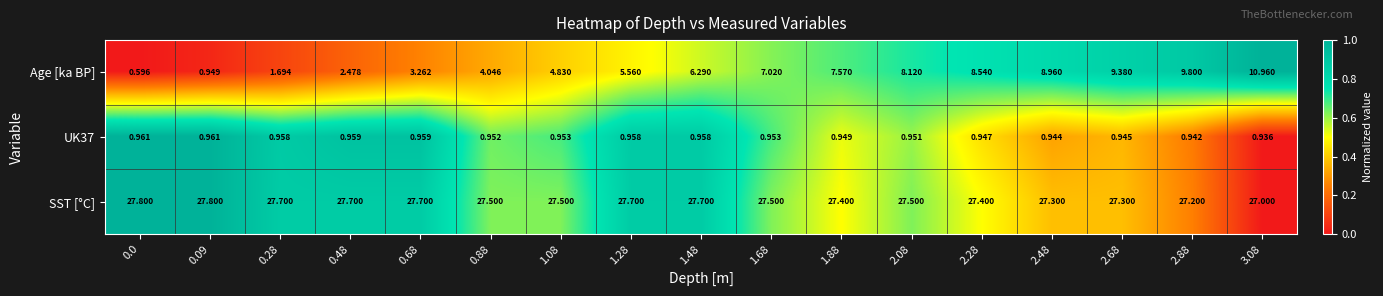

Is the value of UK37 at 1.28 greater than the value of Age [ka BP] at 1.08?

No